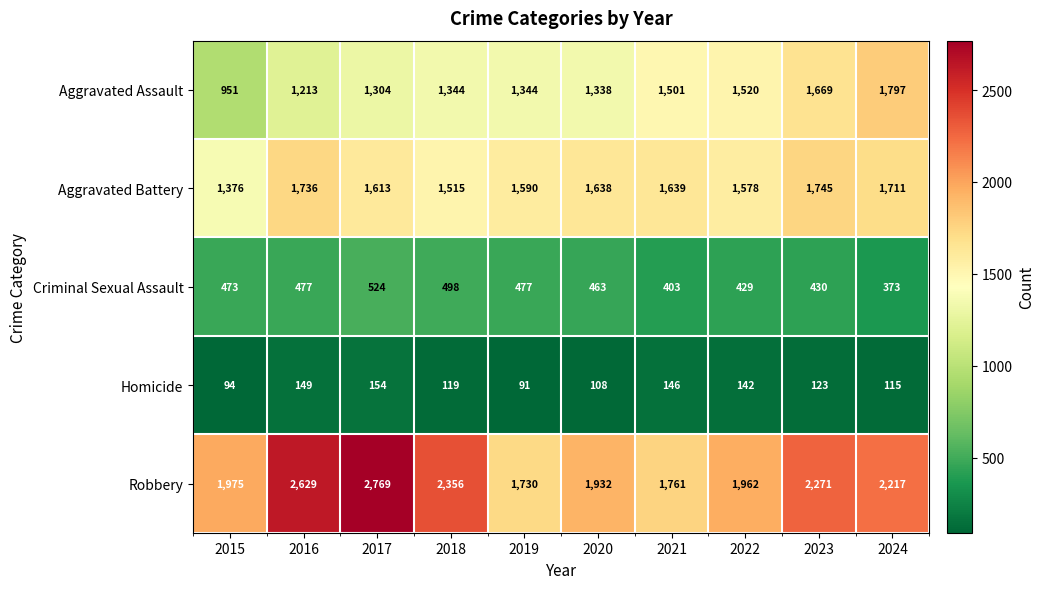

Rank the series by their maximum value, from highest to lowest.

Robbery, Aggravated Assault, Aggravated Battery, Criminal Sexual Assault, Homicide